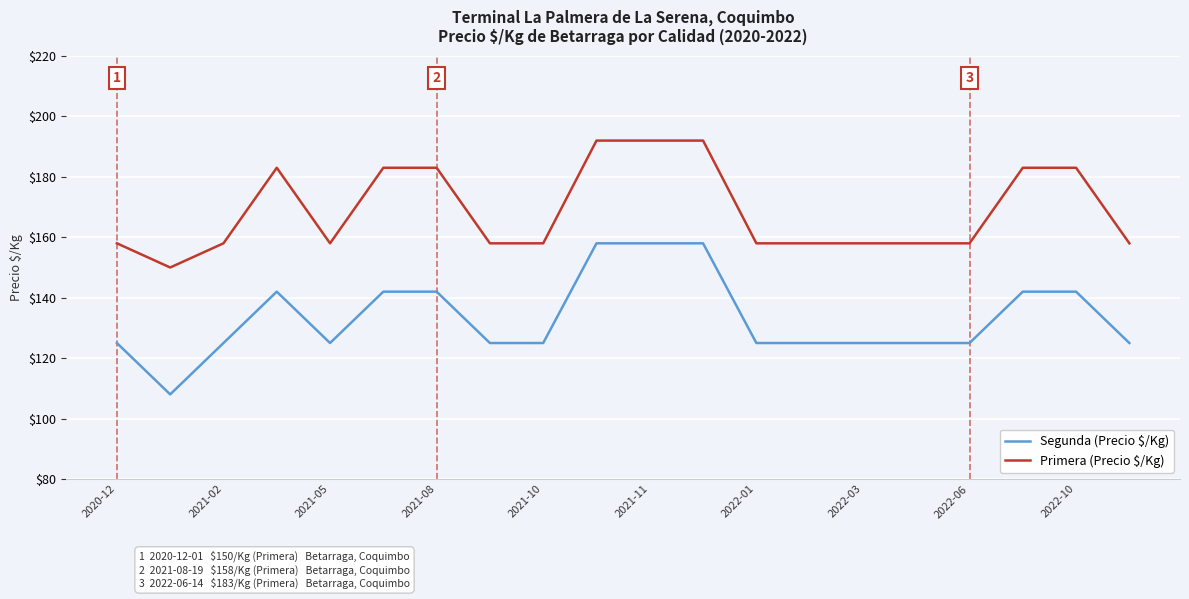

True or false: Primera (Precio $/Kg) and Segunda (Precio $/Kg) cross at least once.

False